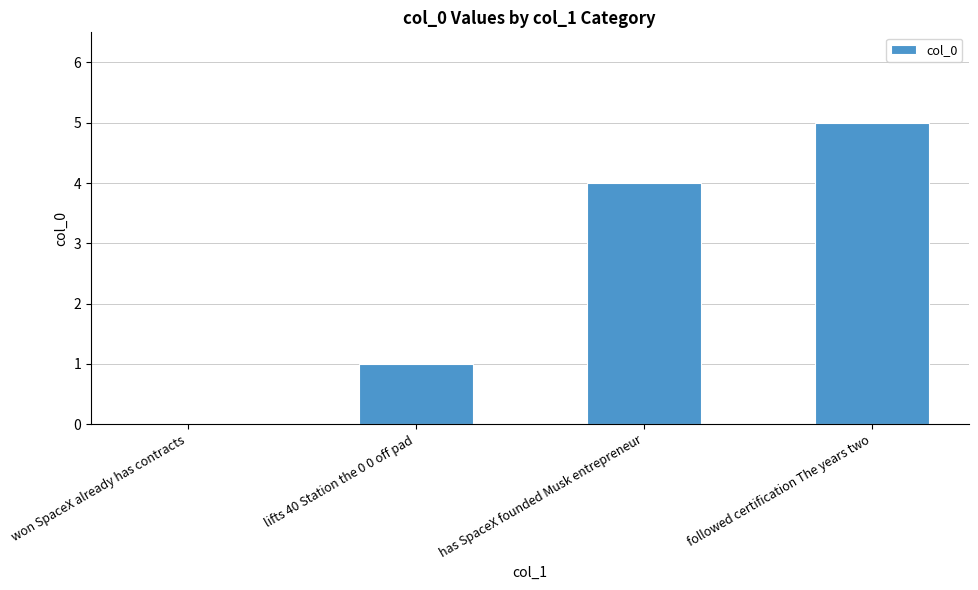

At which category does the chart reach its peak across all series?

followed certification The years two